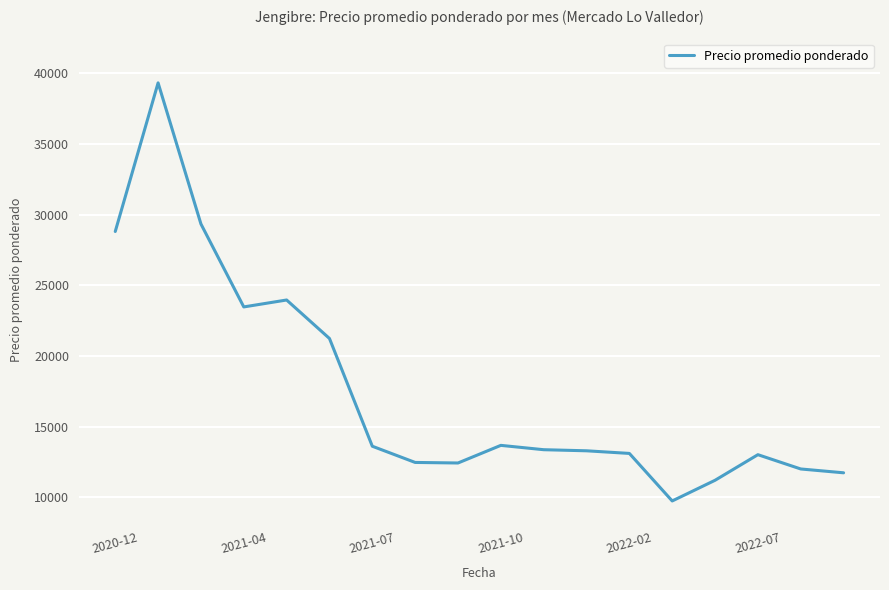

True or false: the data has more than 1 interior local peaks.

True